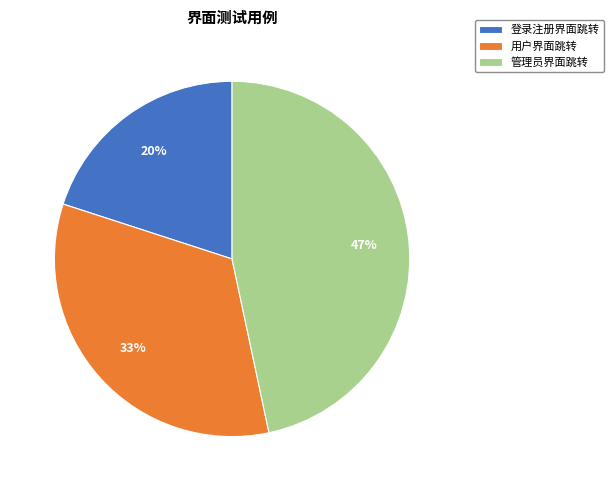

Is there any slice that represents more than half of the pie?

No